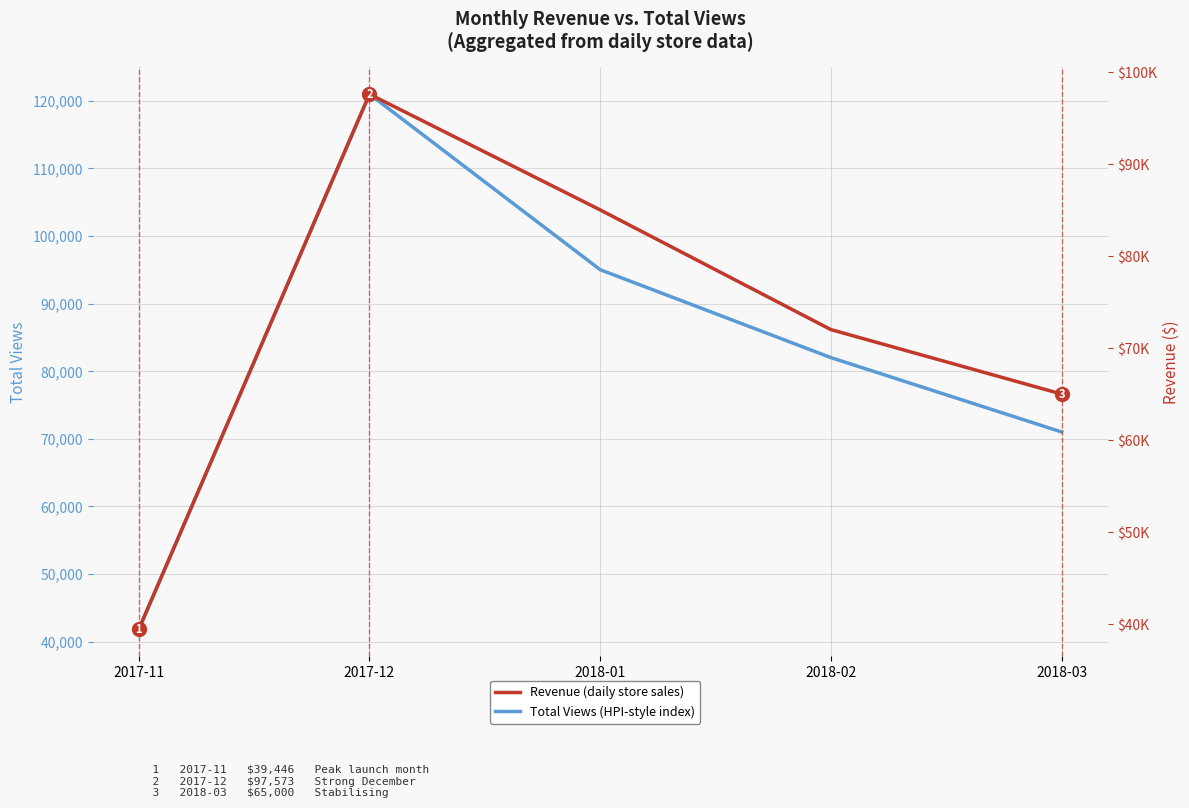

Where does the Revenue (daily store sales) series first go above 72000?

2017-12